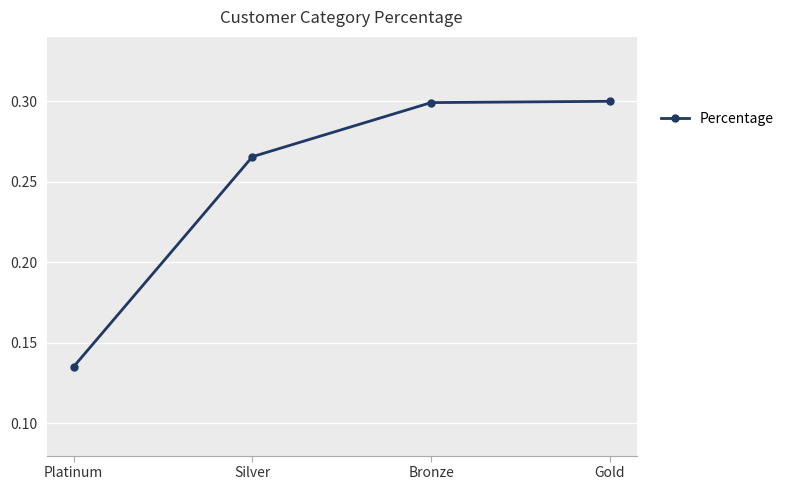

At which category does the chart reach its minimum across all series?

Platinum